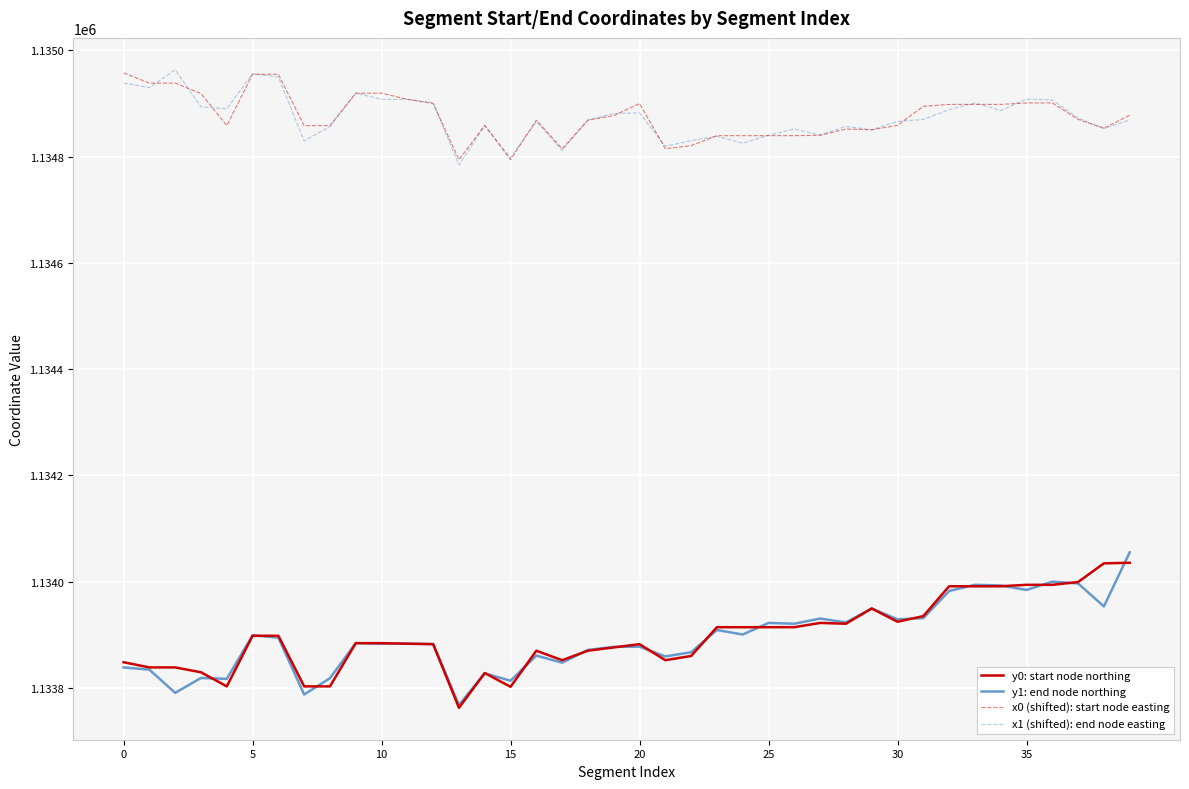

How many lines are shown in the chart?

4